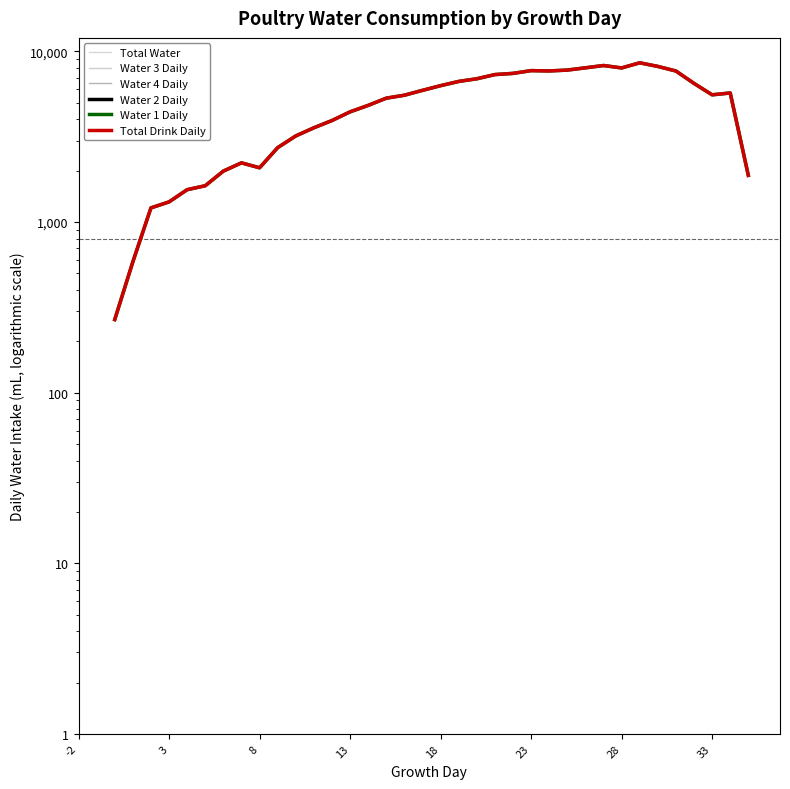

What are all the series names shown in the legend?

TotalWater, Water_3Daily, Water_4Daily, Water_2Daily, Water_1Daily, TotalDrinkDaily